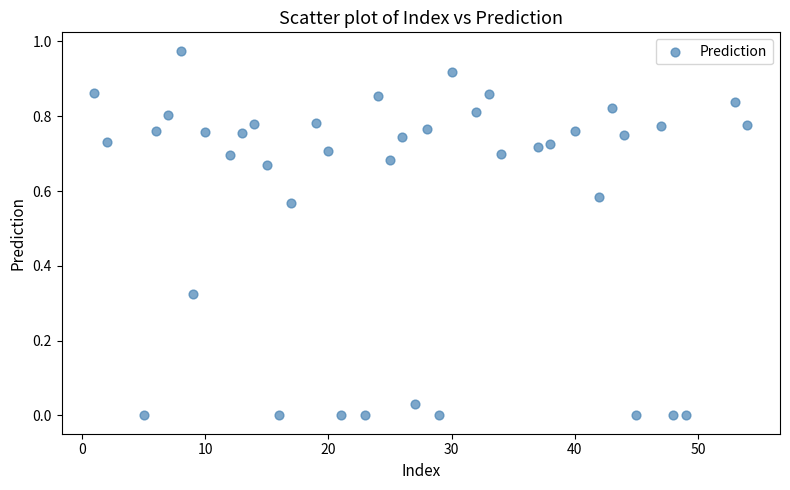

What is the range of X values (max minus min)?

53.0